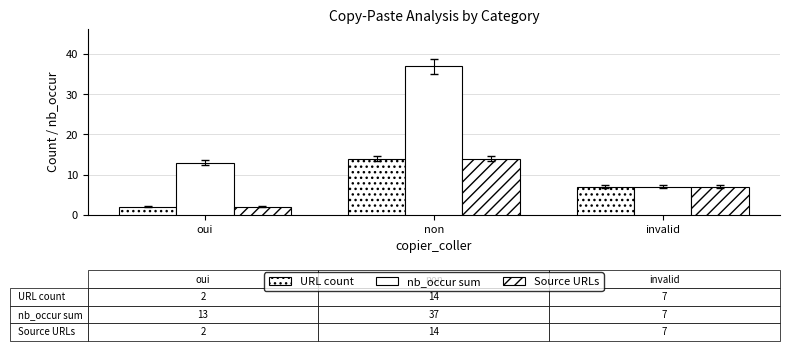

How many bars are there in each group?

3